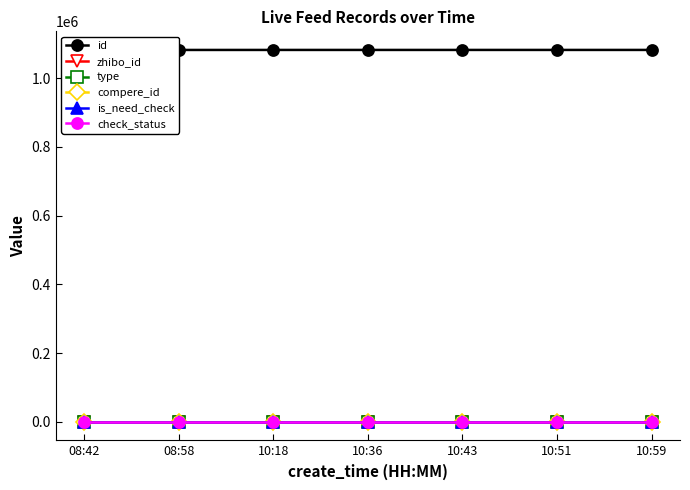

True or false: zhibo_id and id intersect in this chart.

False